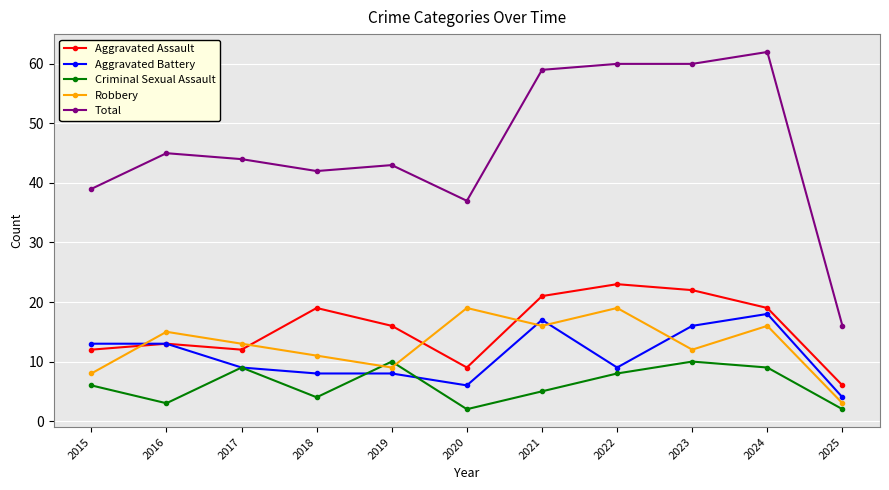

Reading left to right, transcribe all the data shown in this chart.

Aggravated Assault: 12	13	12	19	16	9	21	23	22	19	6
Aggravated Battery: 13	13	9	8	8	6	17	9	16	18	4
Criminal Sexual Assault: 6	3	9	4	10	2	5	8	10	9	2
Robbery: 8	15	13	11	9	19	16	19	12	16	3
Total: 39	45	44	42	43	37	59	60	60	62	16